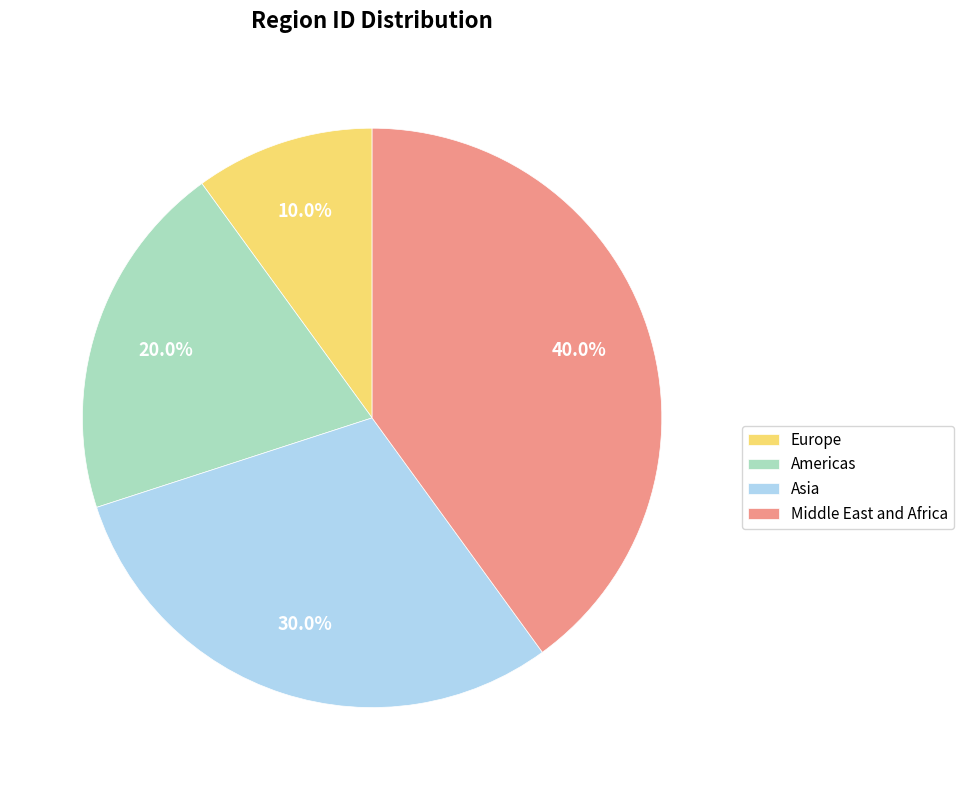

How many slices are in this pie chart?

4